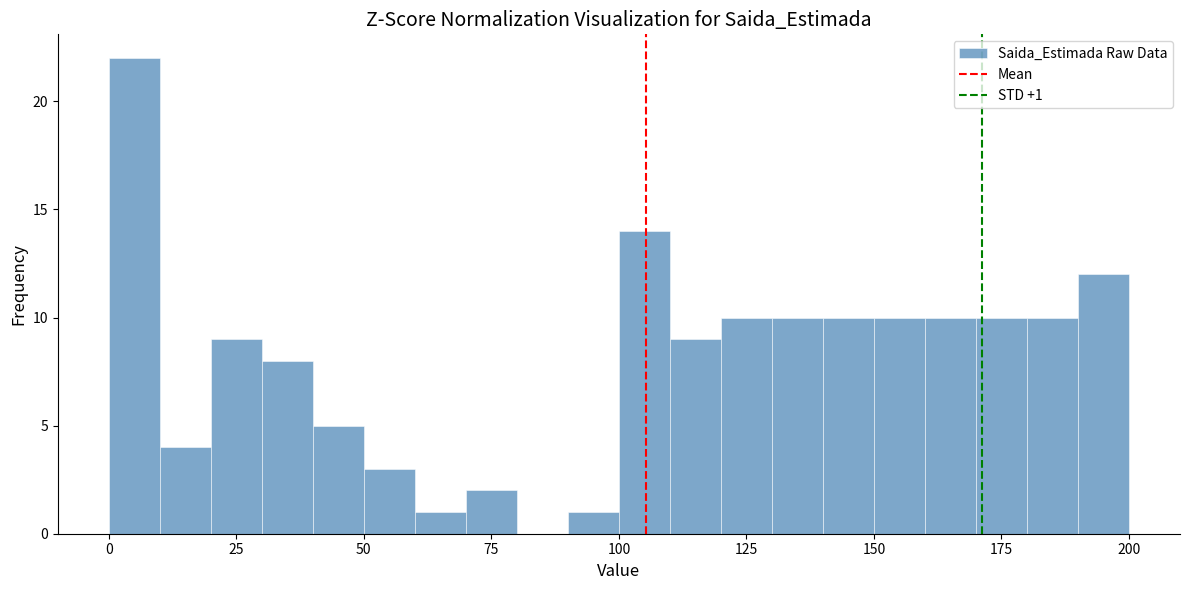

Read against the x-axis, roughly where is the centre of the tallest bar?

5